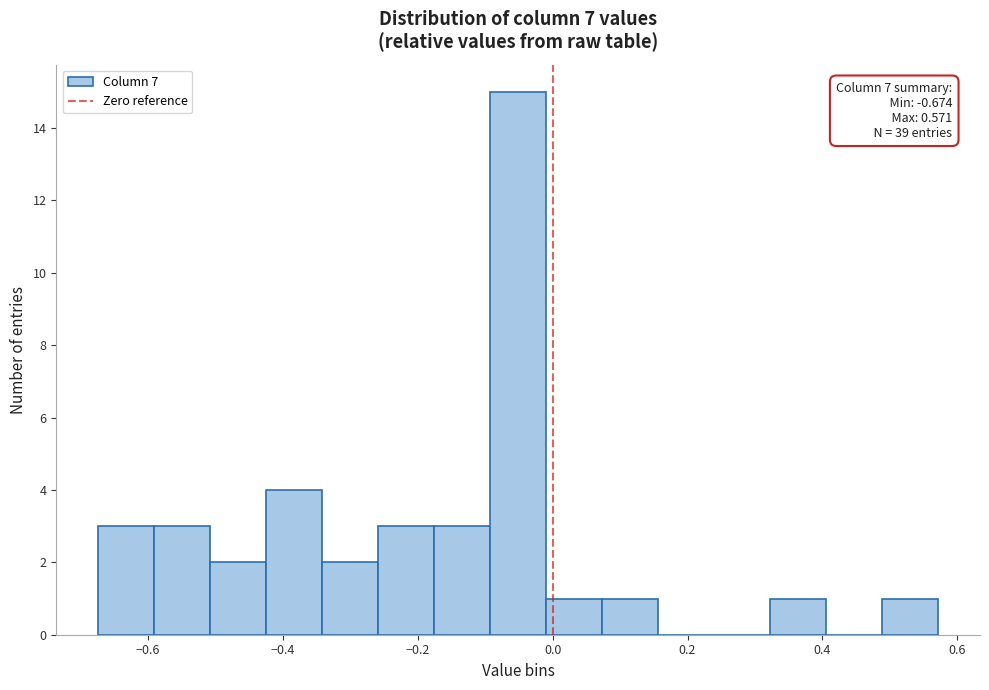

Which range on the x-axis has the tallest bar?

-0.10 to 0.00